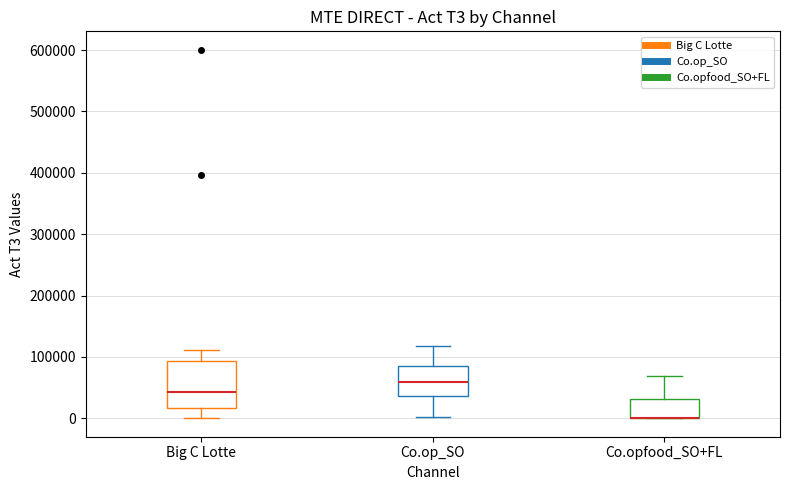

Reading left to right, transcribe this box plot: for each box, give where its median line is, the range the box spans, and where its two whiskers end, as read against the y-axis. The values are not printed on the chart, so give them approximately, as read against the axis.

Big C Lotte: median 40000, box 20000 to 90000, whiskers 0 to 110000
Co.op_SO: median 60000, box 40000 to 90000, whiskers 0 to 120000
Co.opfood_SO+FL: median 0 (drawn on the box's lower edge), box 0 to 30000, whiskers 0 to 70000